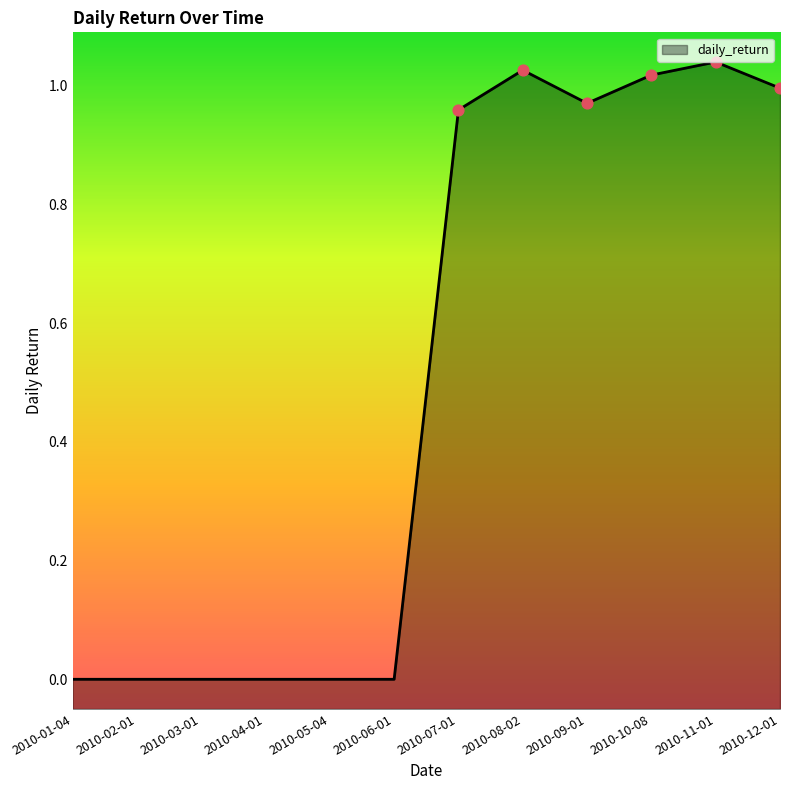

Between 2010-07-01 and 2010-04-01, which is larger?

2010-07-01